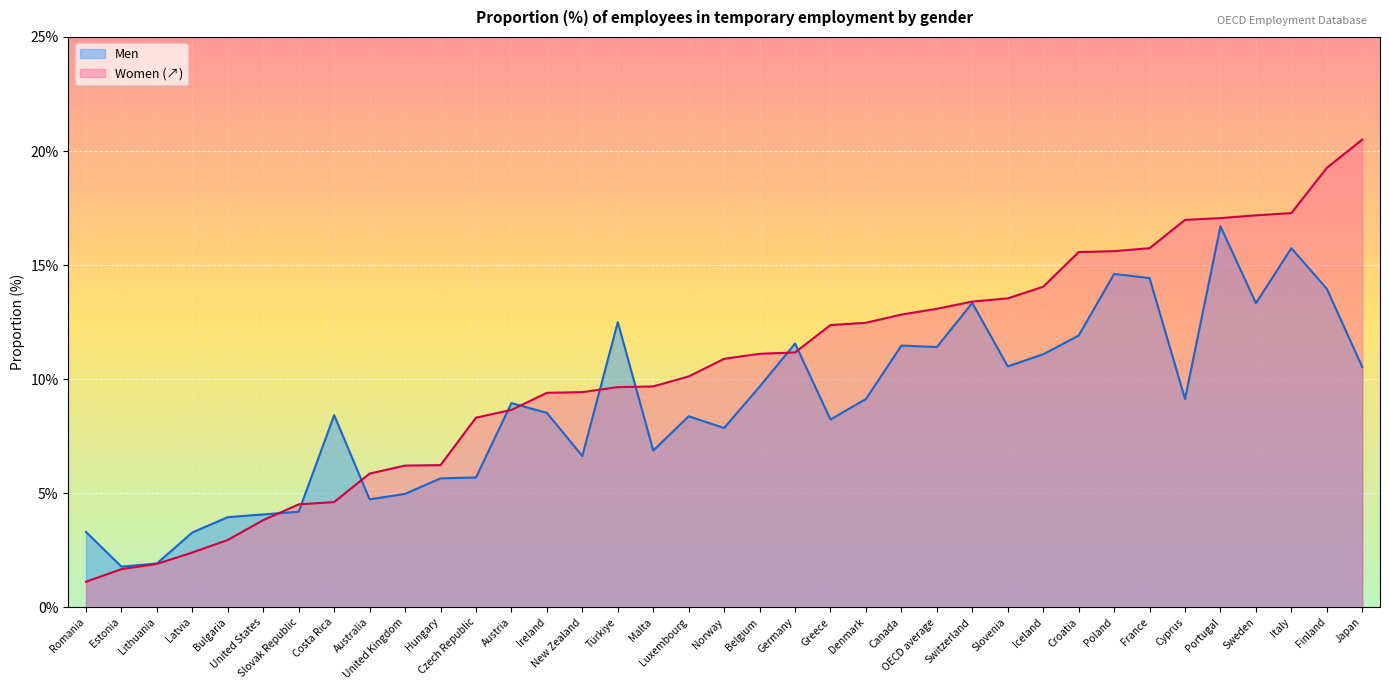

At which category does Men reach its first local valley?

Estonia